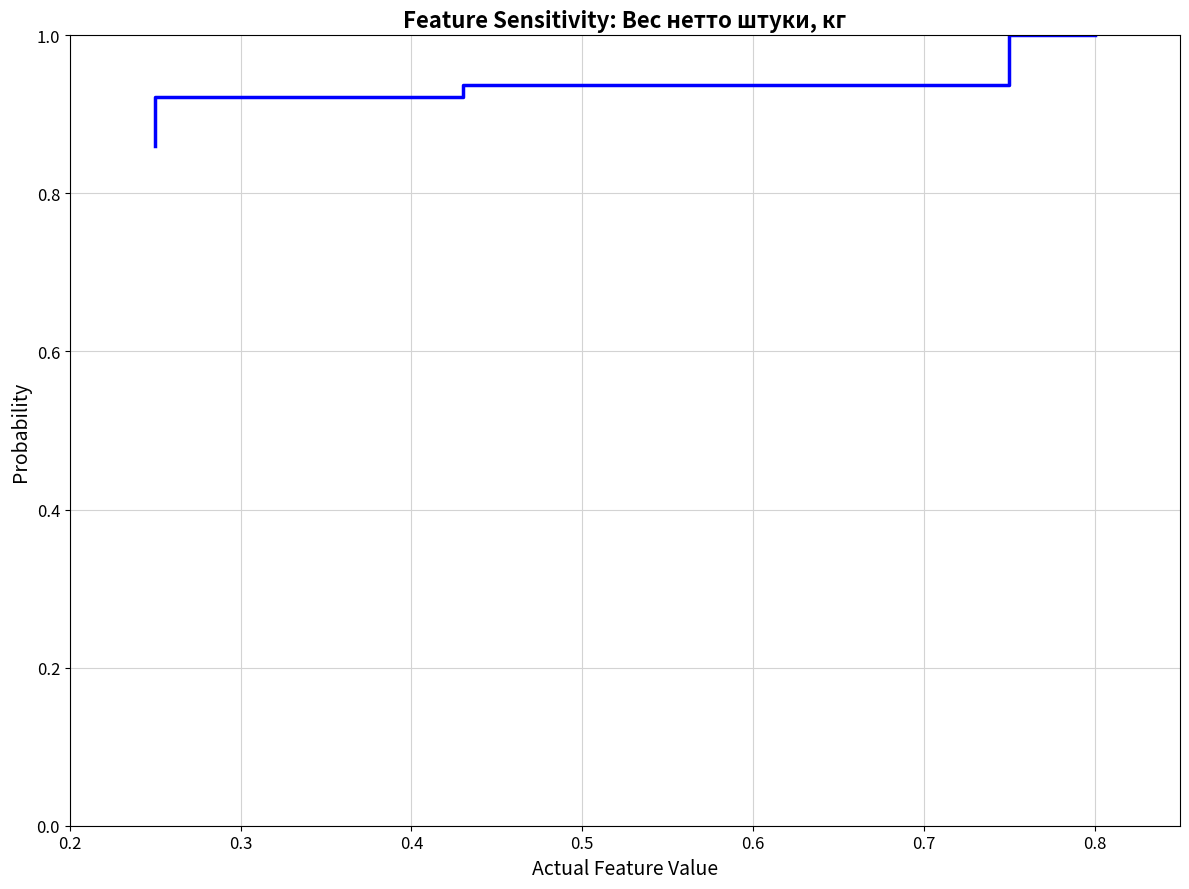

Does the chart have visible grid lines?

Yes